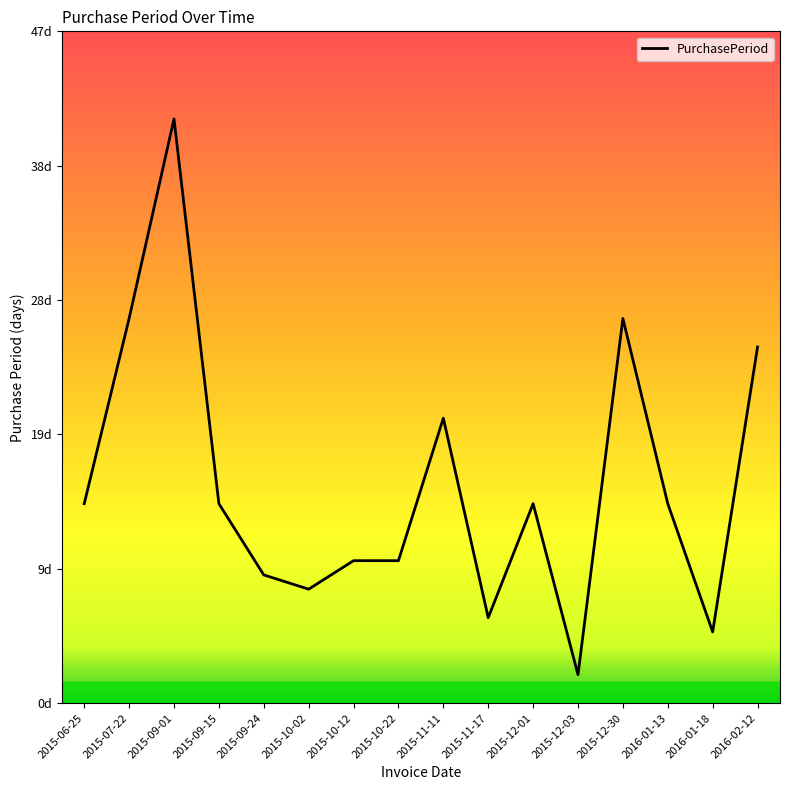

Which has a higher value, 2015-10-02 or 2015-07-22?

2015-07-22